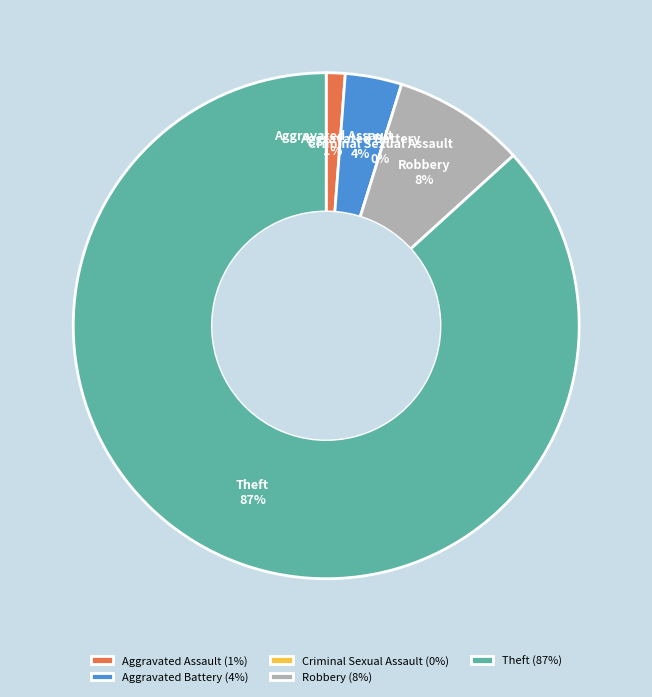

To the nearest percent, what is the difference between the Aggravated Assault and Theft slice percentages?

86%